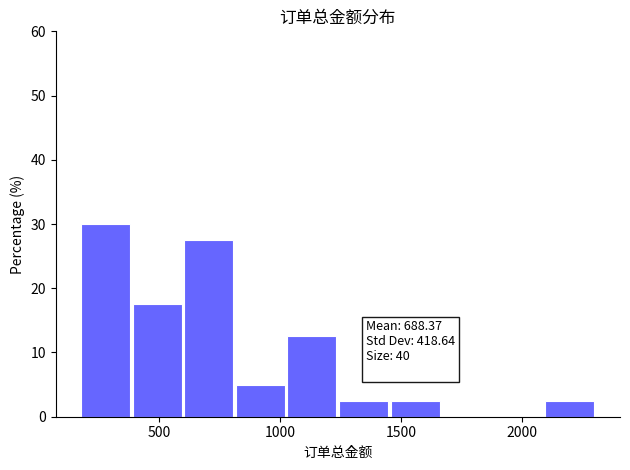

Over which range of the x-axis is the bar tallest?

200 to 400